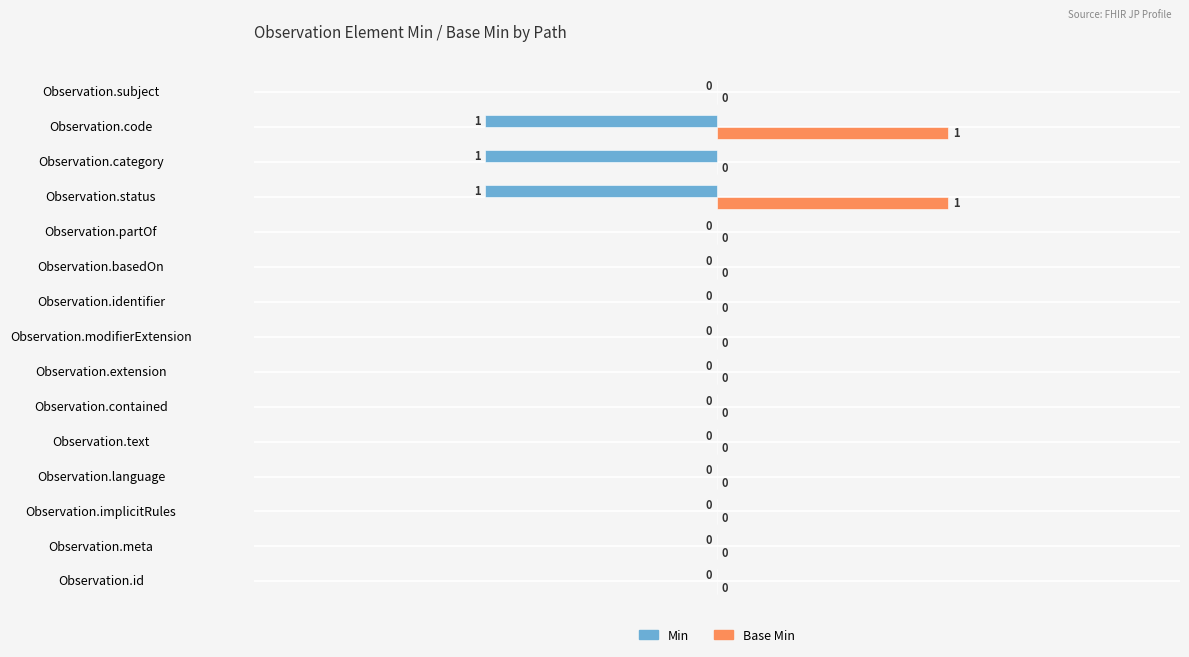

How many Base Min values are between 0 and 1?

15